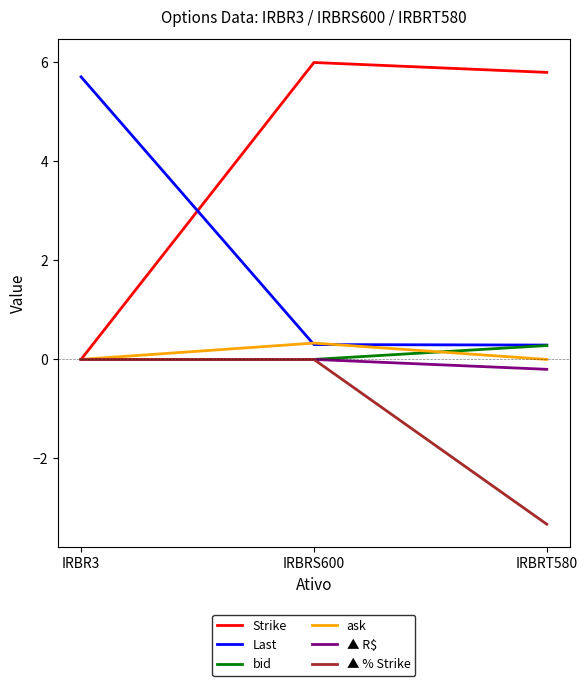

What is the sum of the Last values at IRBR3 and IRBRT580?

6.0